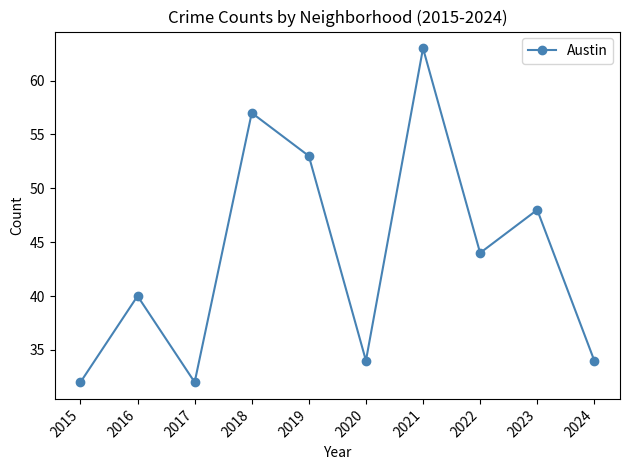

What is the value of the 10th point from the left?

34